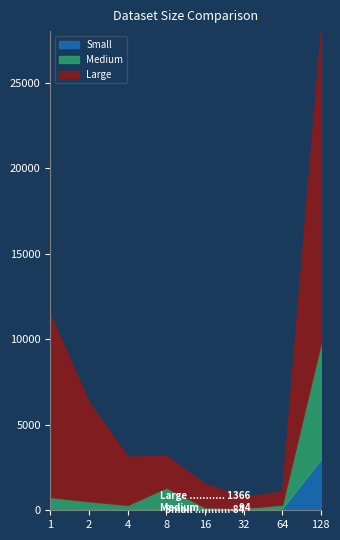

What is the average value of the Large series?

5256